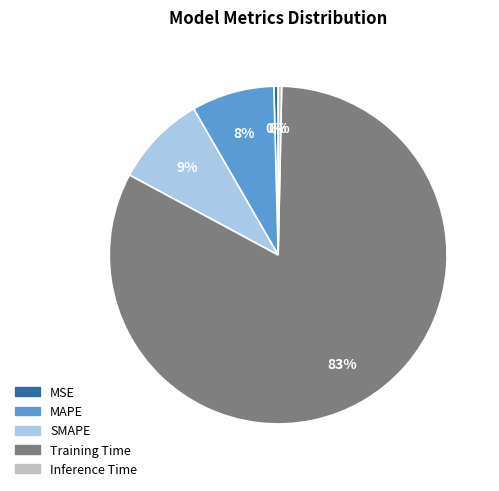

Do Training Time and Inference Time together represent more than half of the pie?

Yes